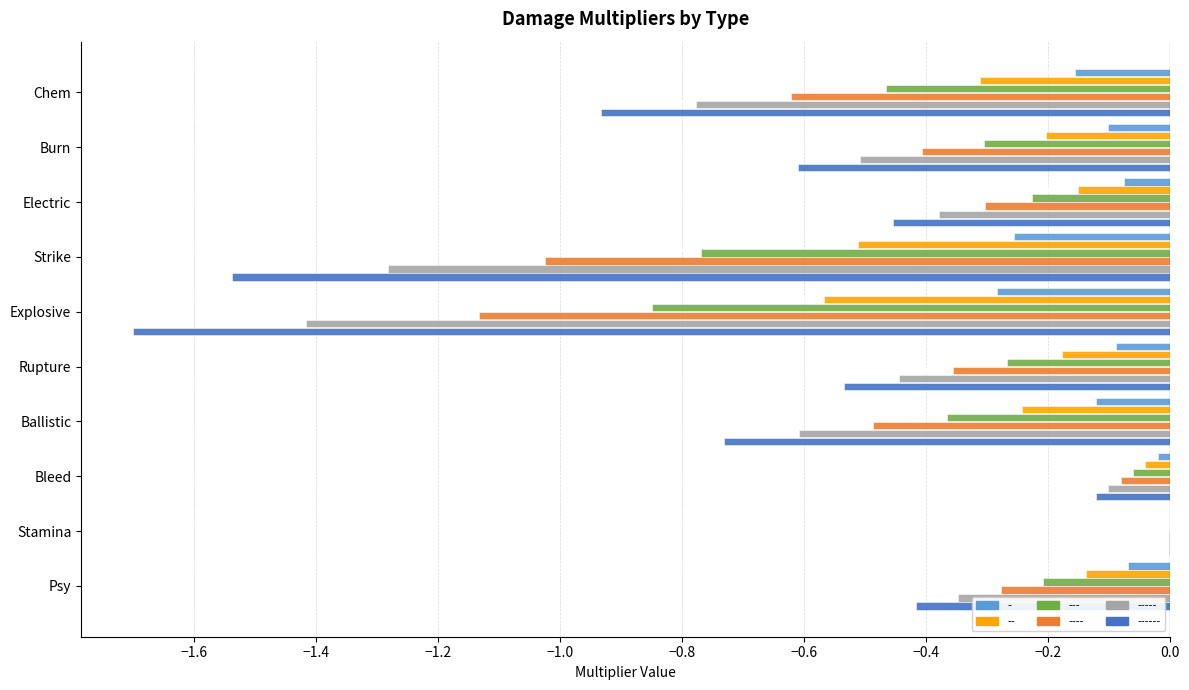

At which label does ---- reach its peak?

Stamina